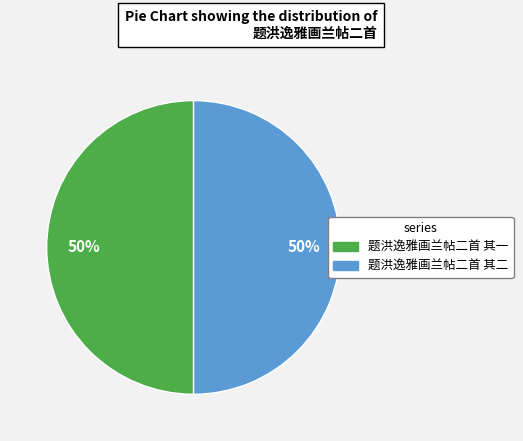

Is the sum of 题洪逸雅画兰帖二首 其二 and 题洪逸雅画兰帖二首 其一 greater than half?

Yes